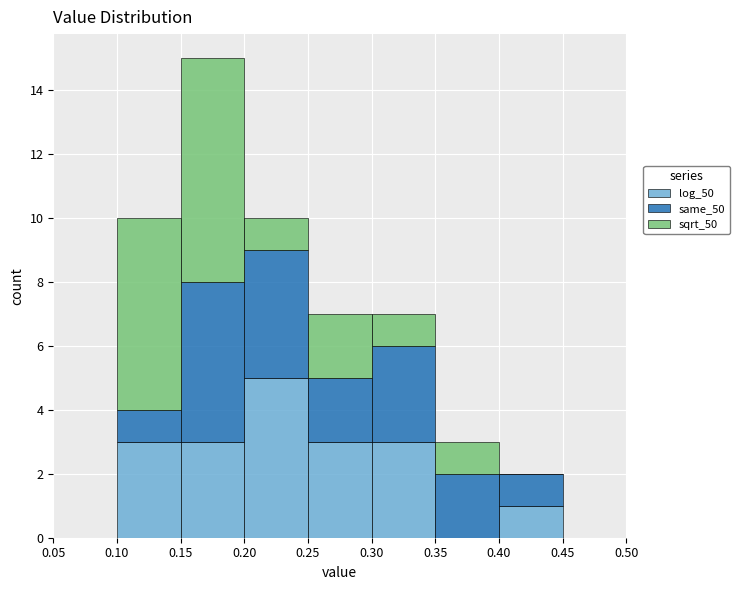

Reading left to right, transcribe this chart: for each stacked bar, give the range it covers on the x-axis and its total height. The values are not printed on the chart, so give them approximately, as read against the axis.

0.05 to 0.10: 0
0.10 to 0.15: 10
0.15 to 0.20: 15
0.20 to 0.25: 10
0.25 to 0.30: 7
0.30 to 0.35: 7
0.35 to 0.40: 3
0.40 to 0.45: 2